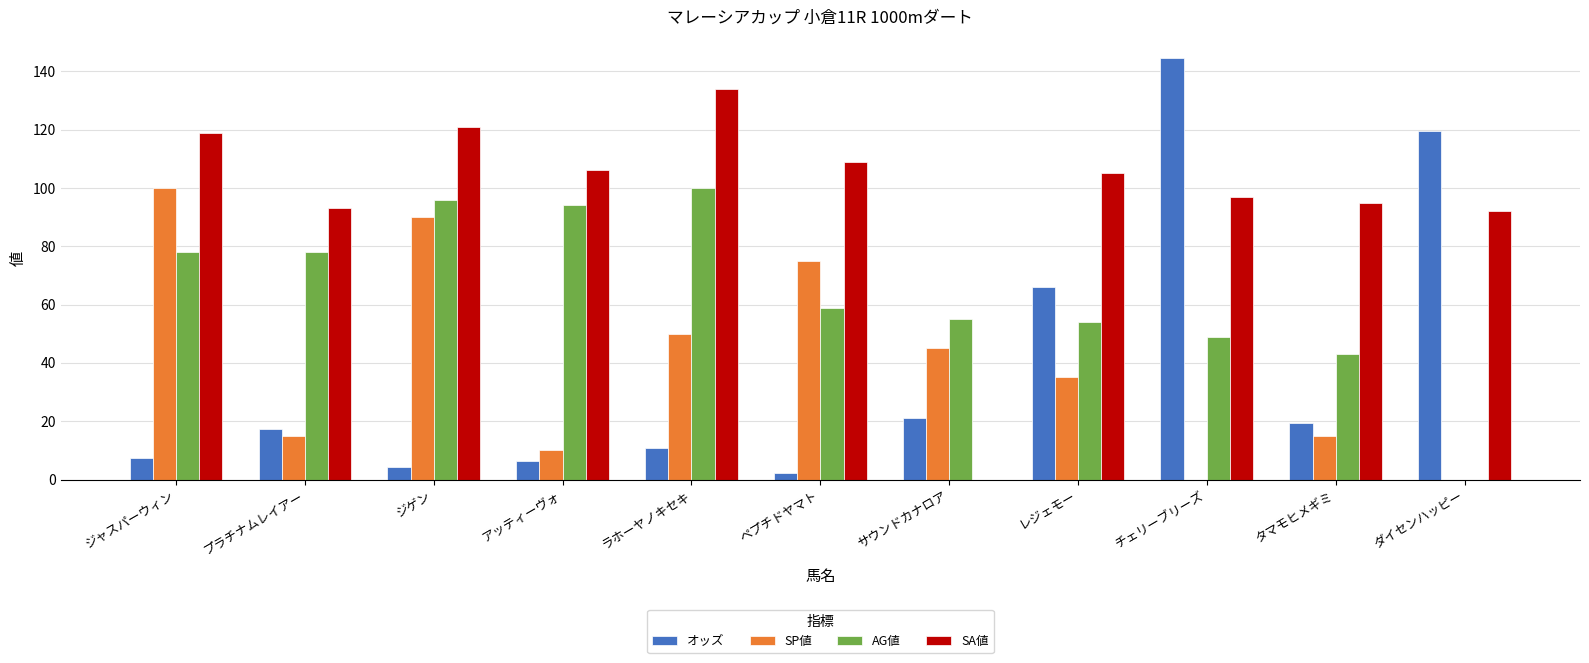

What are all the series names shown in the legend?

オッズ, SP値, AG値, SA値